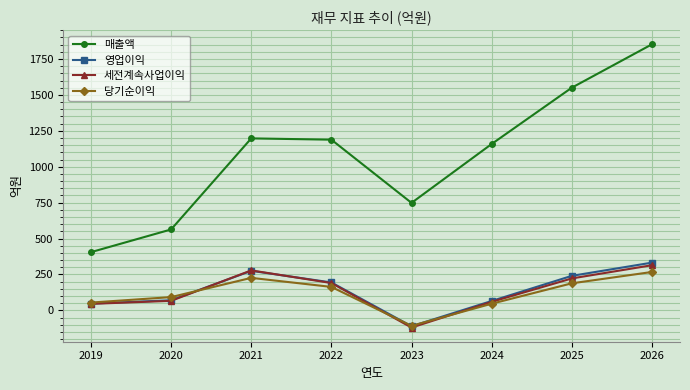

How many positive values does the 세전계속사업이익 series have?

7